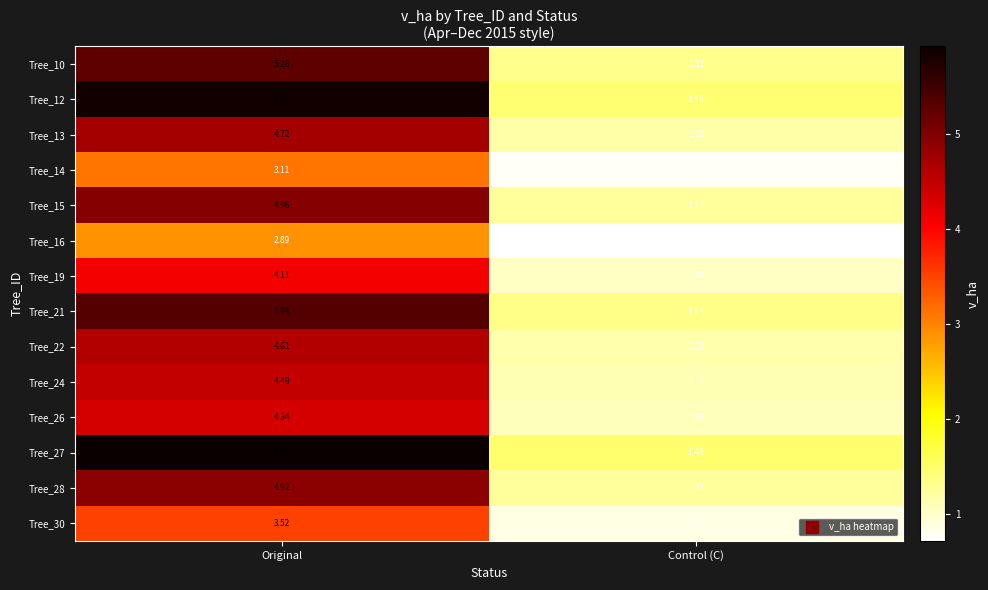

Is the value of Tree_15 at Control (C) greater than the value of Tree_16 at Control (C)?

Yes